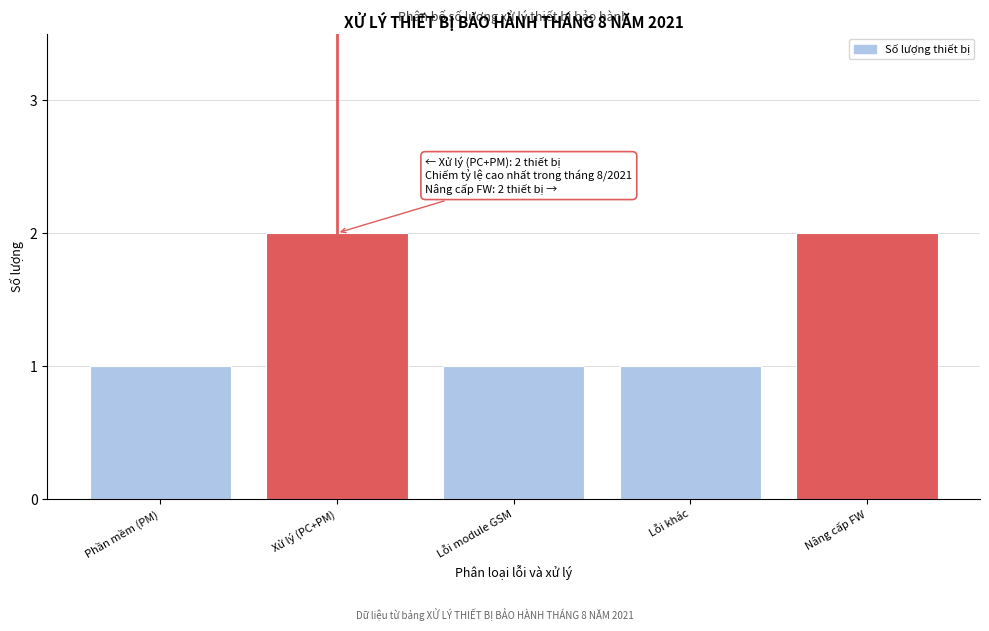

Reading left to right, what are all the values shown in this chart?

1	2	1	1	2